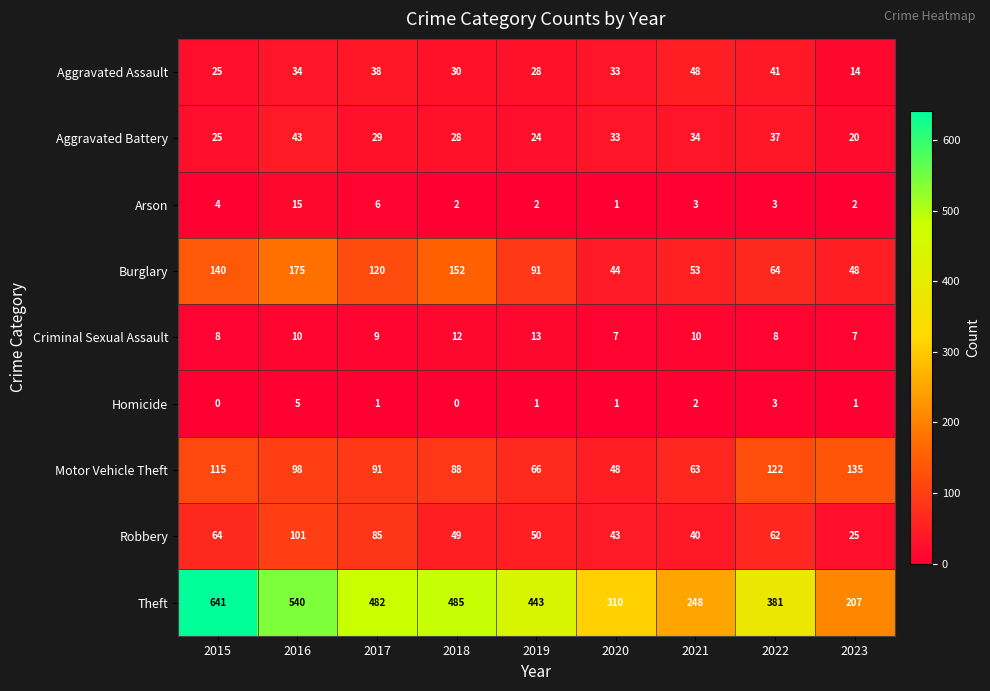

True or false: Burglary has a value of 39 at 2022.

False